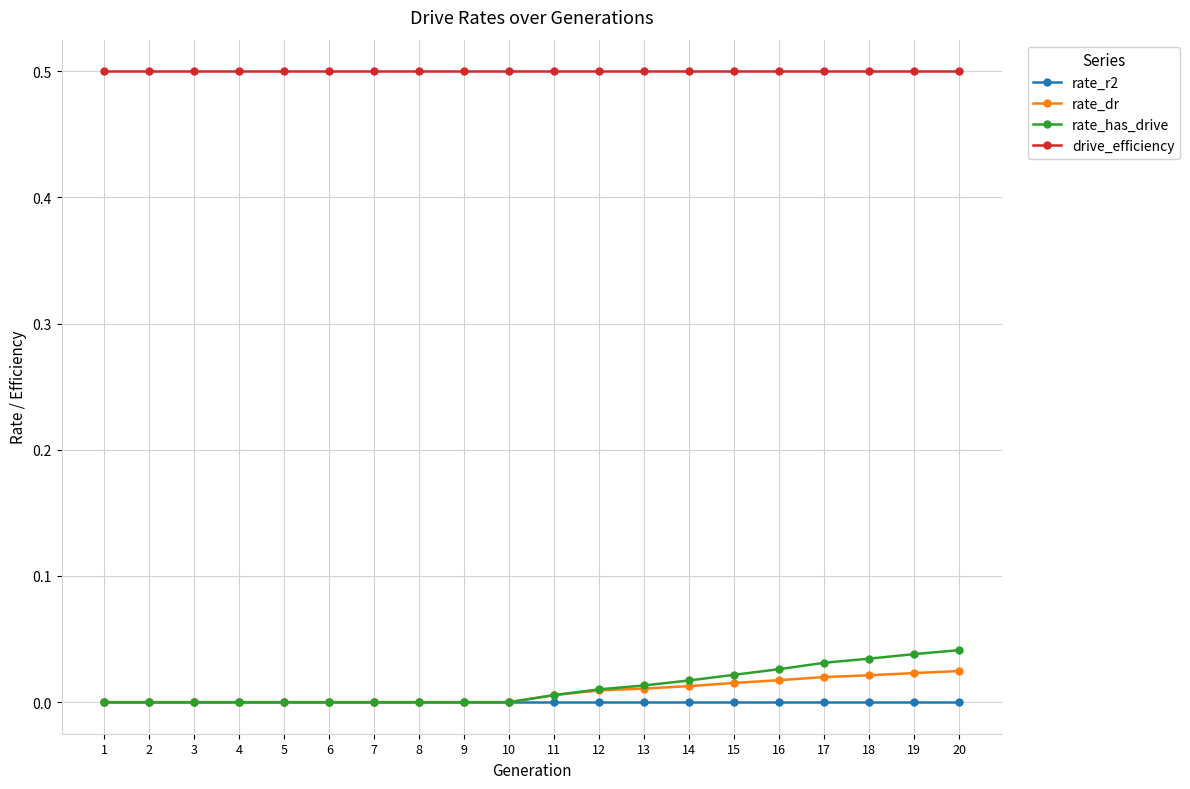

What is the difference between the highest and lowest values at 2?

0.5